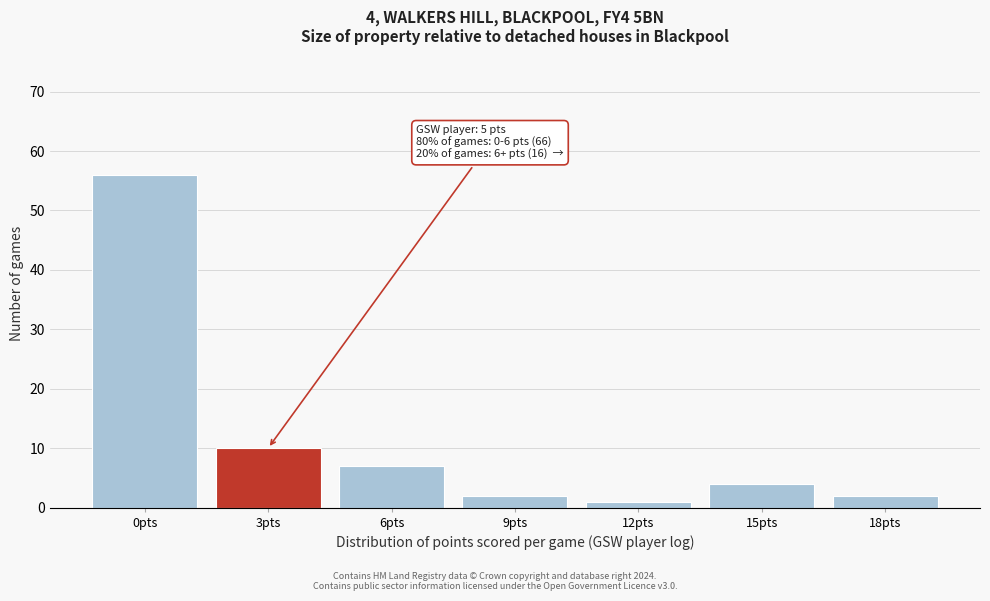

Reading right to left, transcribe all the data shown in this chart.

2	4	1	2	7	10	56